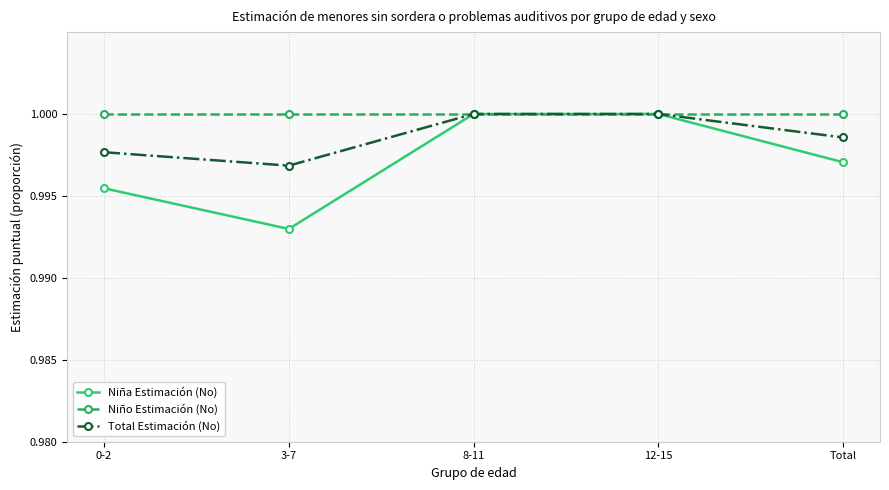

Rank the series by their average value, from highest to lowest.

Niño Estimación (No), Total Estimación (No), Niña Estimación (No)